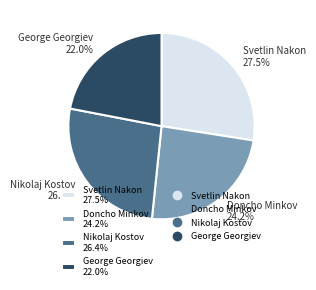

How many segments does this pie chart have?

4